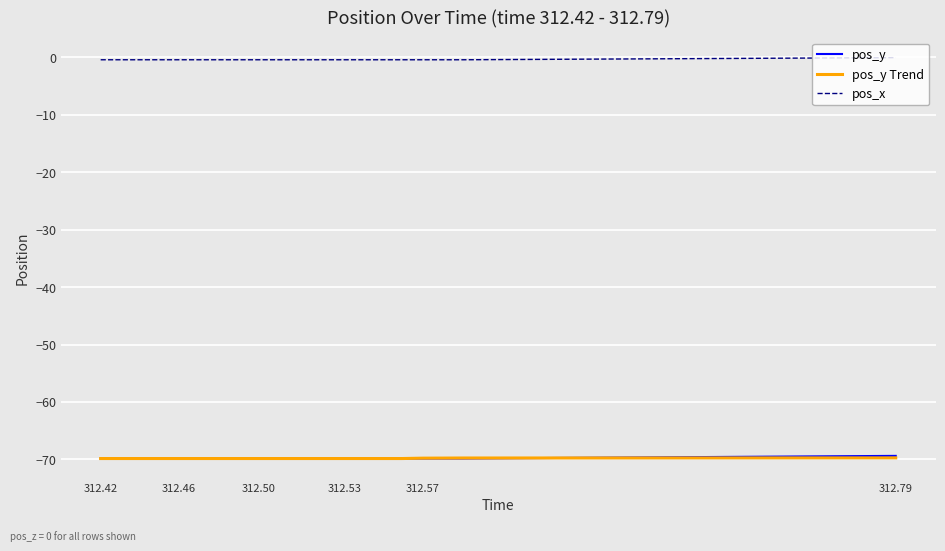

What is the smallest value displayed?

-69.9